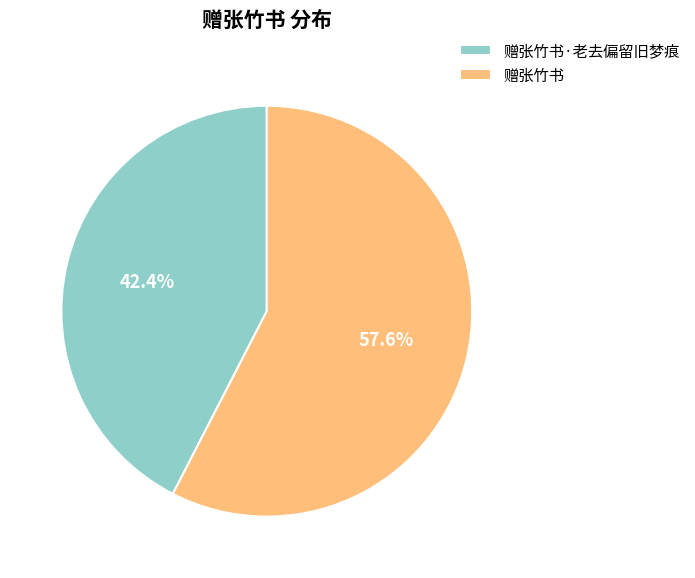

The 赠张竹书·老去偏留旧梦痕 slice represents 42% of the pie. True or false?

True